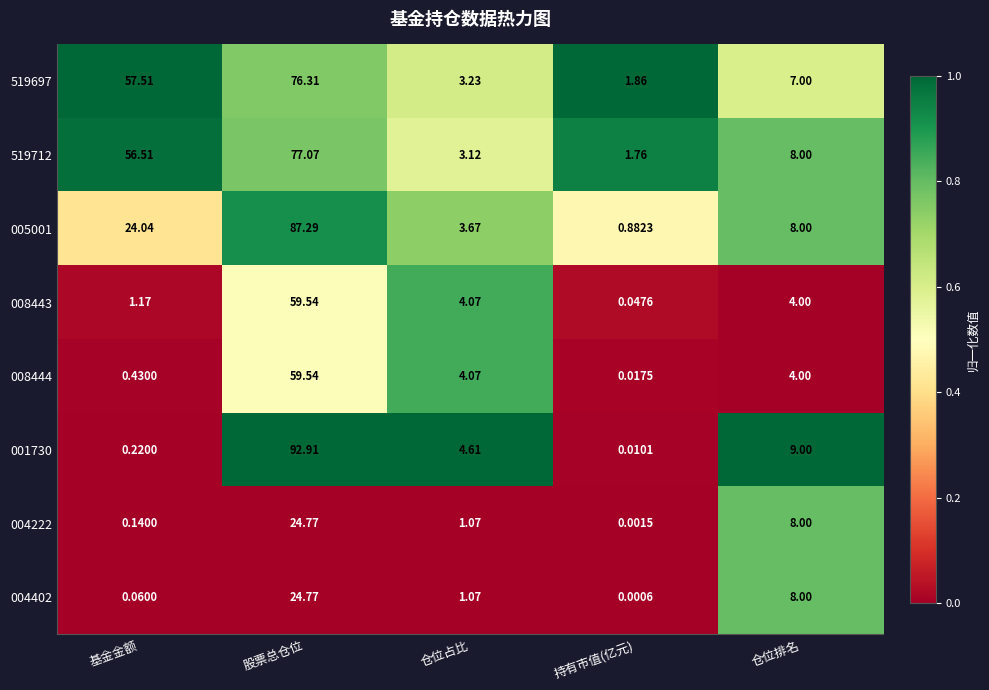

At which label is 519712 closest to 39?

基金金额